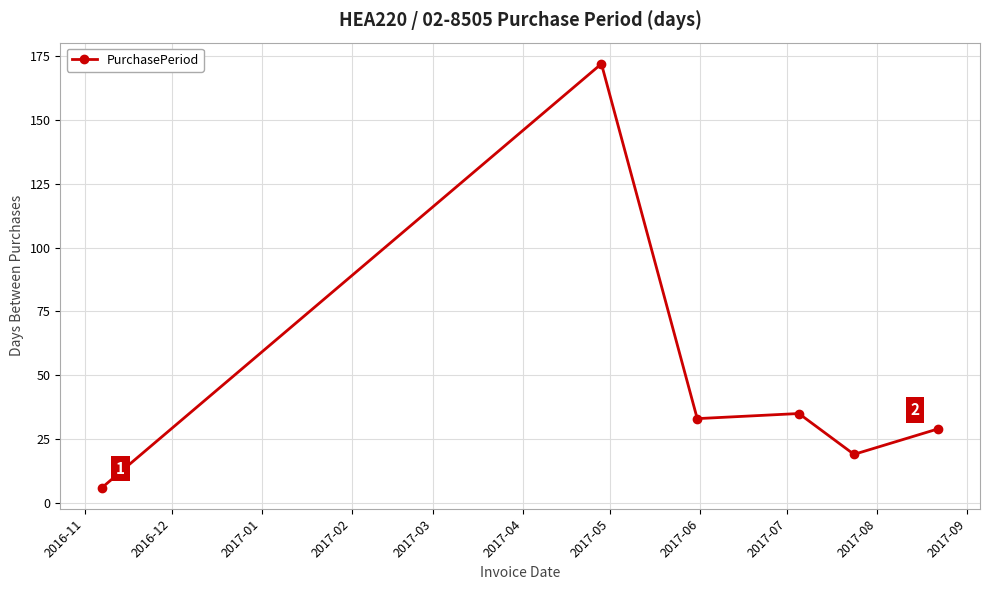

How many lines are shown in the chart?

1